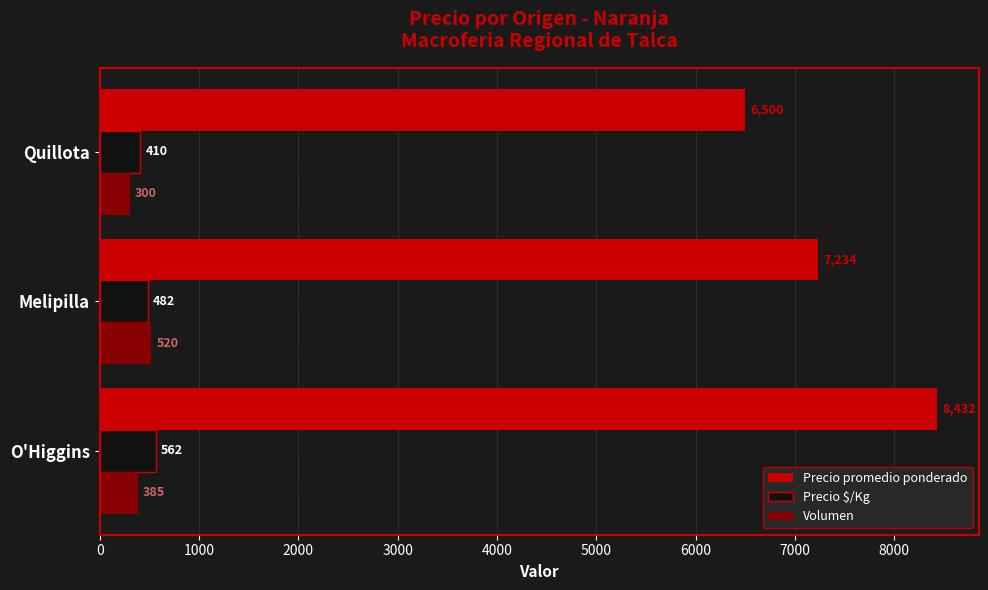

Between O'Higgins and Quillota, which series saw the biggest shift?

Precio promedio ponderado